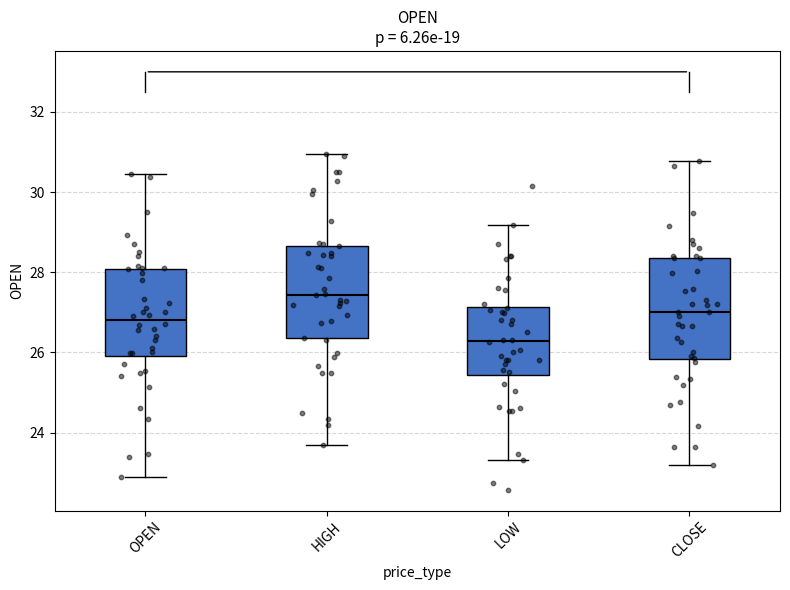

Reading left to right, transcribe this box plot: for each box, give where its median line is, the range the box spans, and where its two whiskers end, as read against the y-axis. The values are not printed on the chart, so give them approximately, as read against the axis.

OPEN: median 26.8, box 26.0 to 28.0, whiskers 22.8 to 30.4
HIGH: median 27.4, box 26.4 to 28.6, whiskers 23.8 to 31.0
LOW: median 26.2, box 25.4 to 27.2, whiskers 23.4 to 29.2
CLOSE: median 27.0, box 25.8 to 28.4, whiskers 23.2 to 30.8